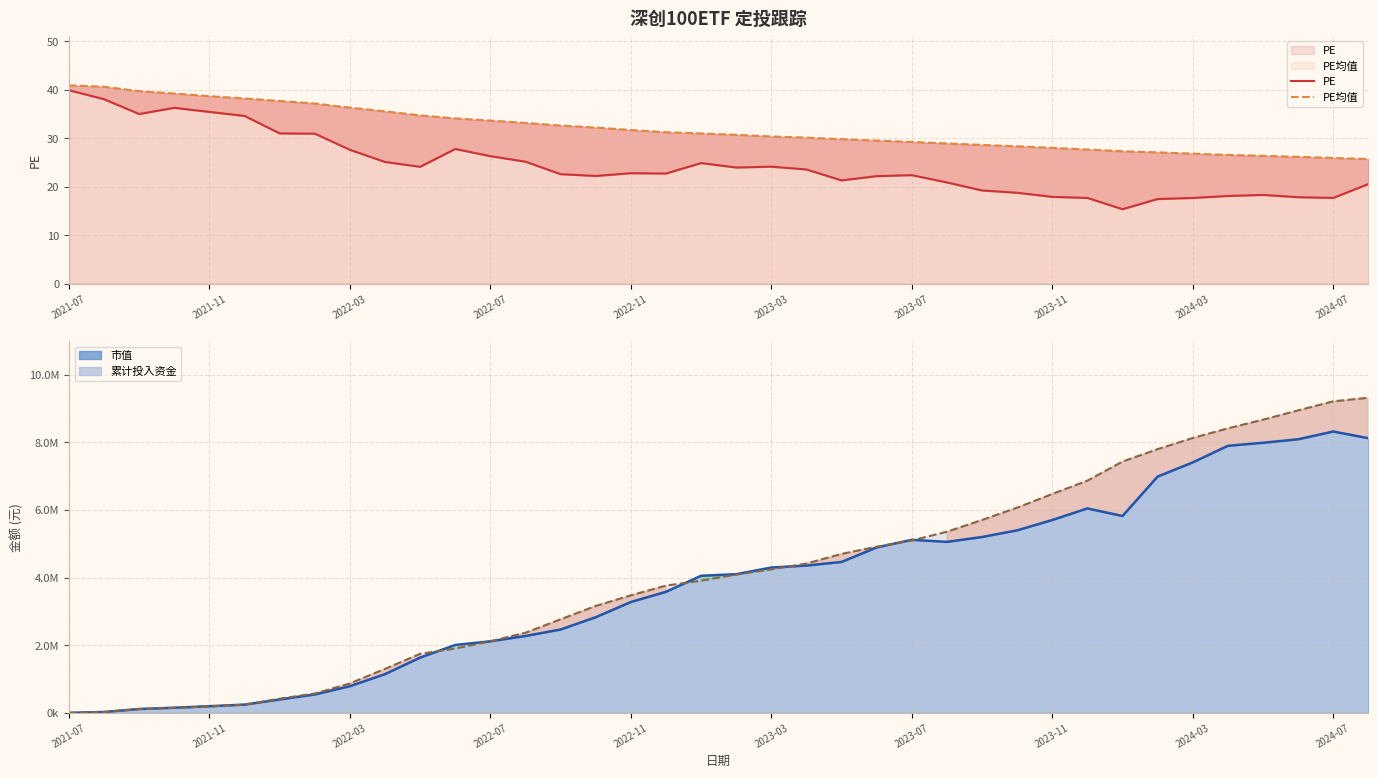

Which series has the largest range (max minus min)?

PE